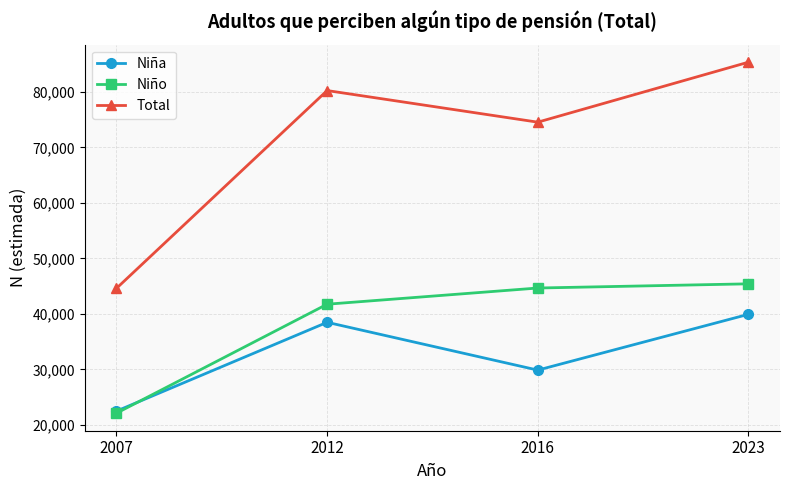

Which label corresponds to the largest value in the chart?

2023